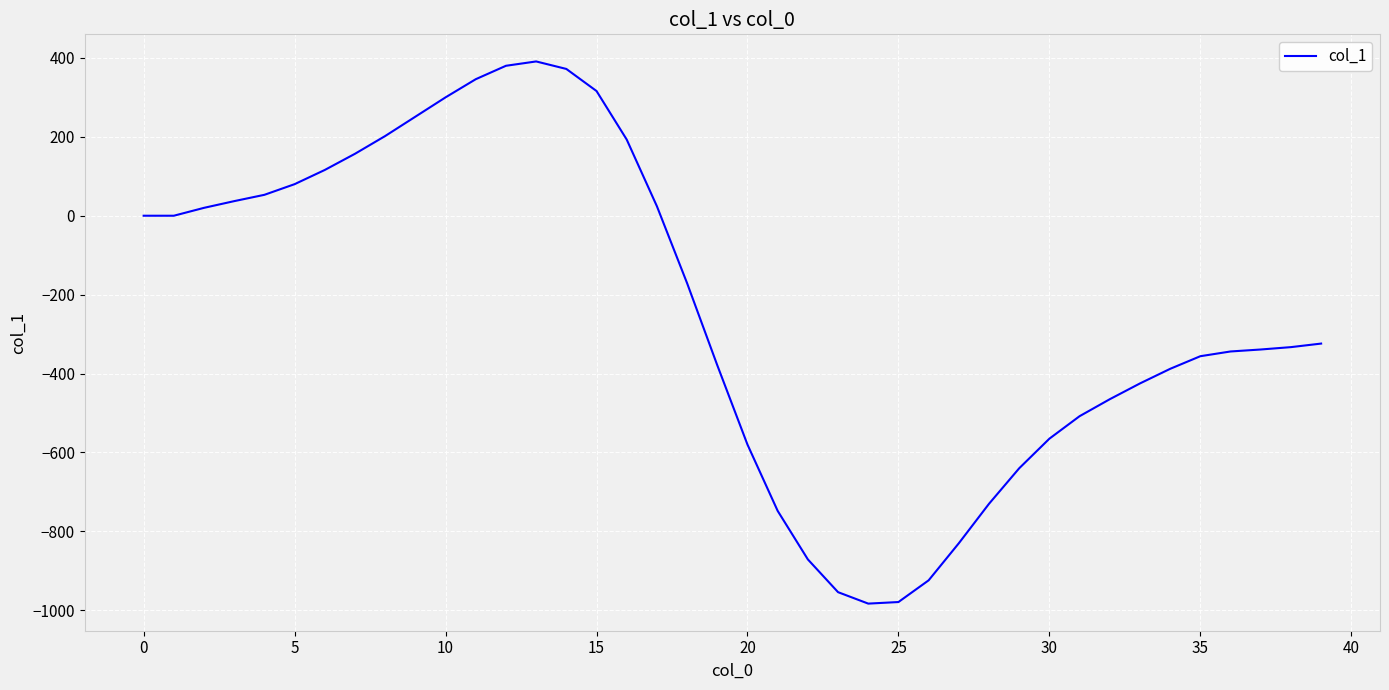

What is the maximum value shown in the chart?

391